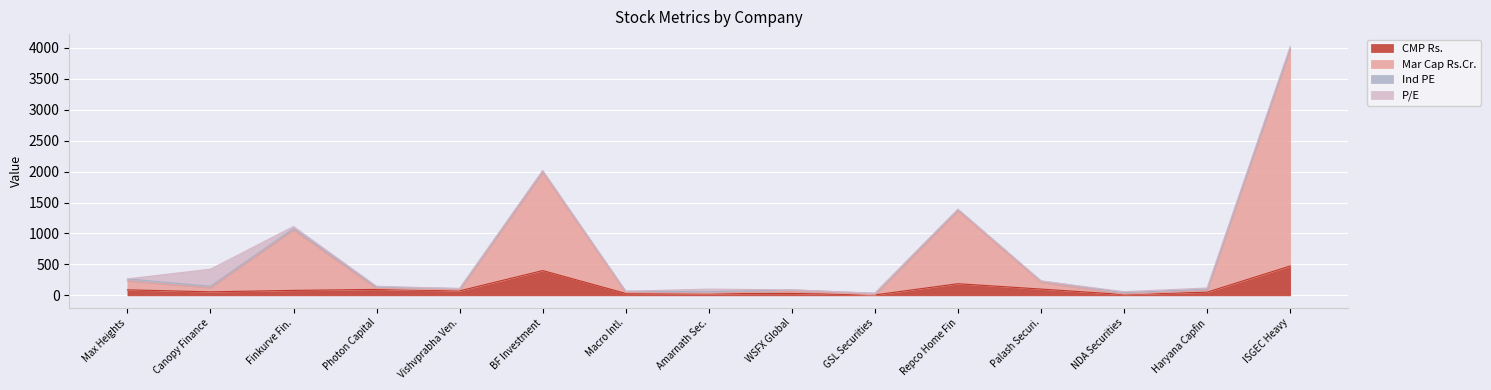

Is it true that CMP Rs. equals 400.4 at BF Investment?

True